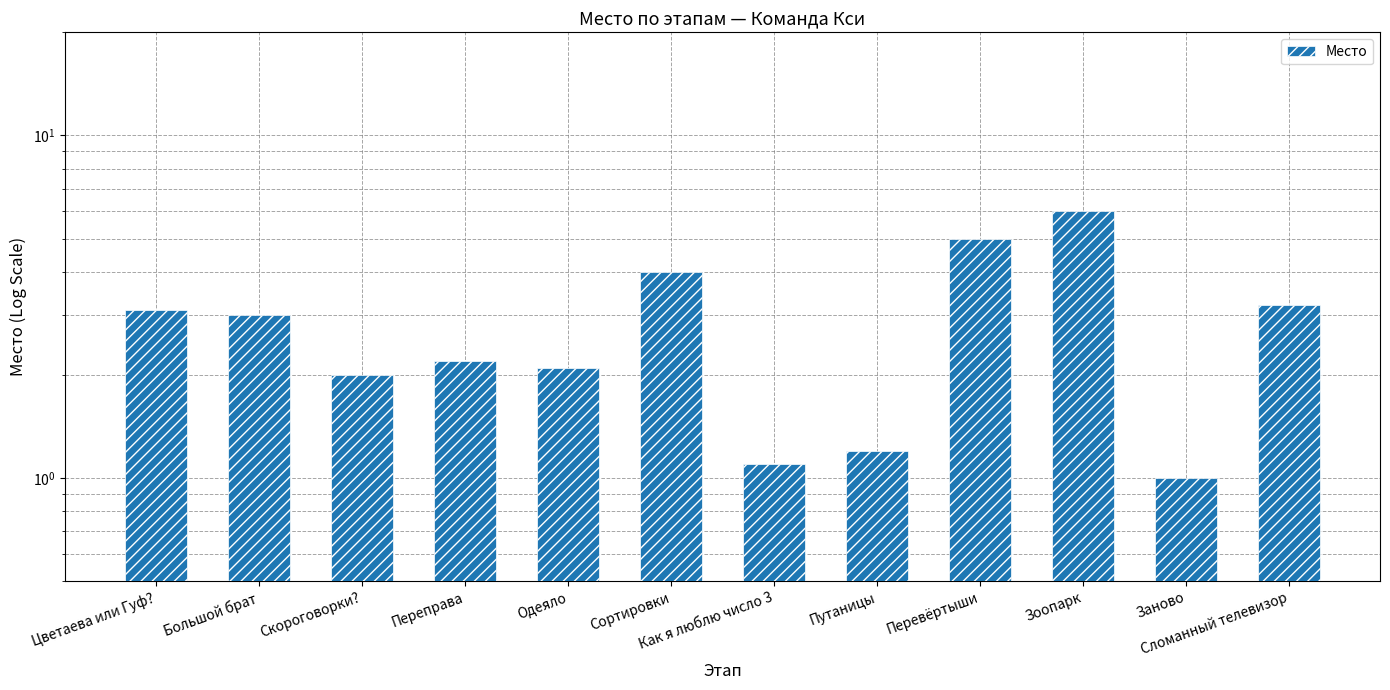

What is the value of the 2nd bar from the left?

3.0